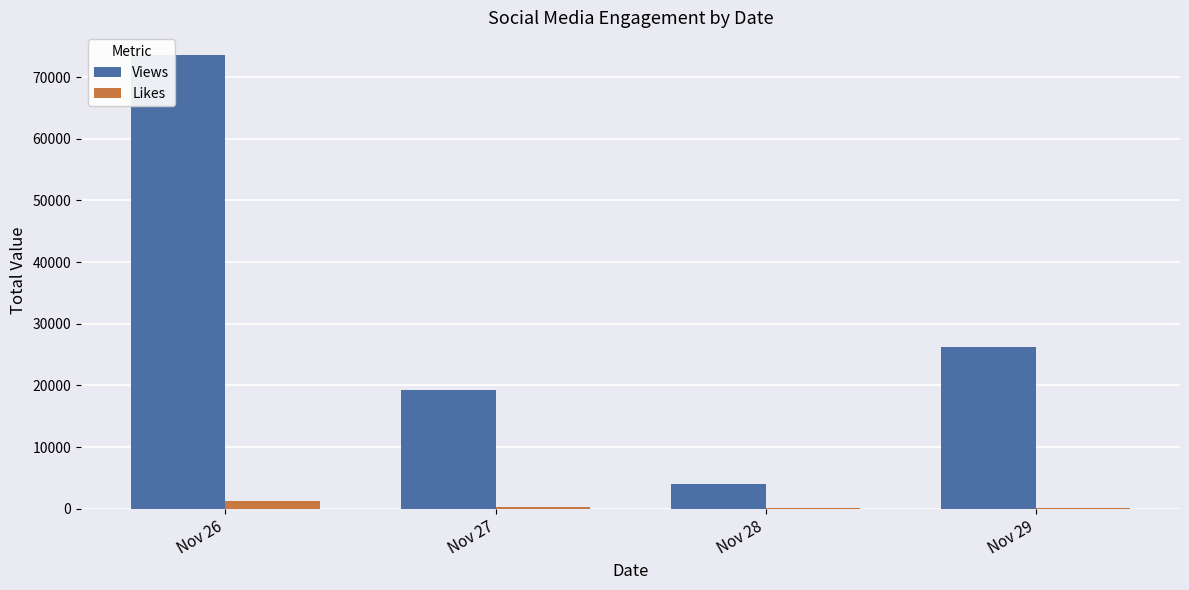

Which label corresponds to the largest value in the chart?

Nov 26